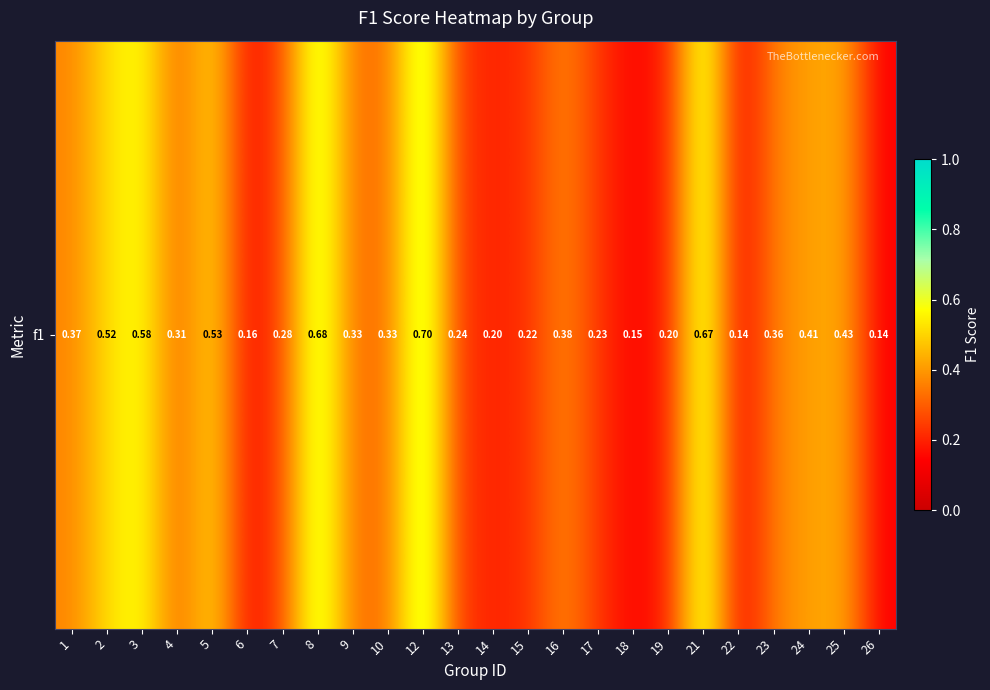

List the labels in order of value, largest first.

12, 8, 21, 3, 5, 2, 25, 24, 16, 1, 23, 9, 10, 4, 7, 13, 17, 15, 14, 19, 6, 18, 22, 26